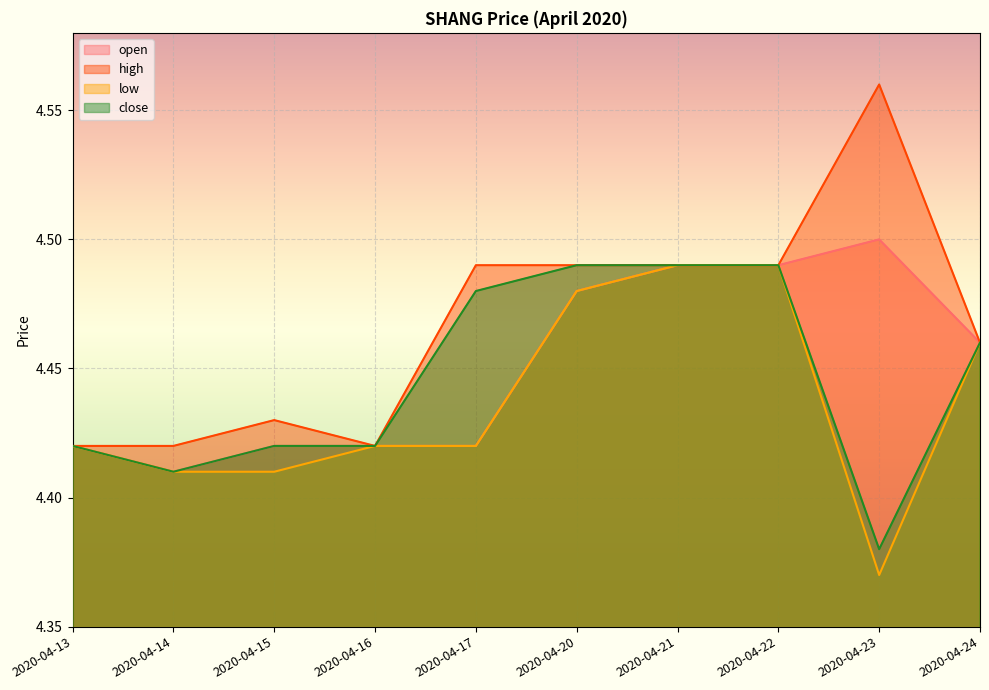

Reading right to left, list all the values displayed in this chart.

open: 4.5	4.5	4.5	4.5	4.5	4.4	4.4	4.4	4.4	4.4
high: 4.5	4.6	4.5	4.5	4.5	4.5	4.4	4.4	4.4	4.4
low: 4.5	4.4	4.5	4.5	4.5	4.4	4.4	4.4	4.4	4.4
close: 4.5	4.4	4.5	4.5	4.5	4.5	4.4	4.4	4.4	4.4